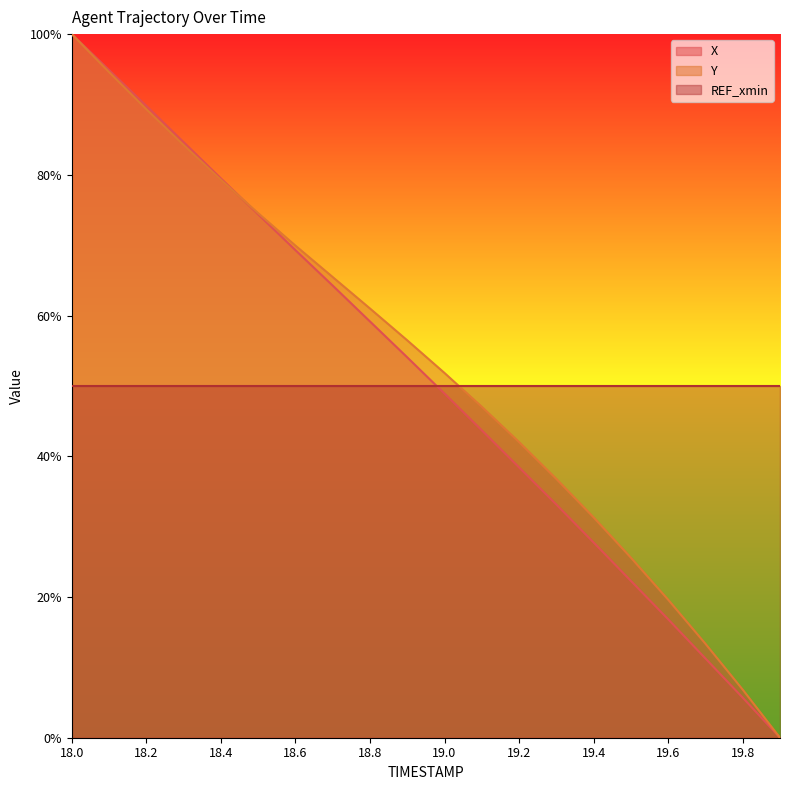

The Y series shows 1.3 at 18.5. True or false?

False